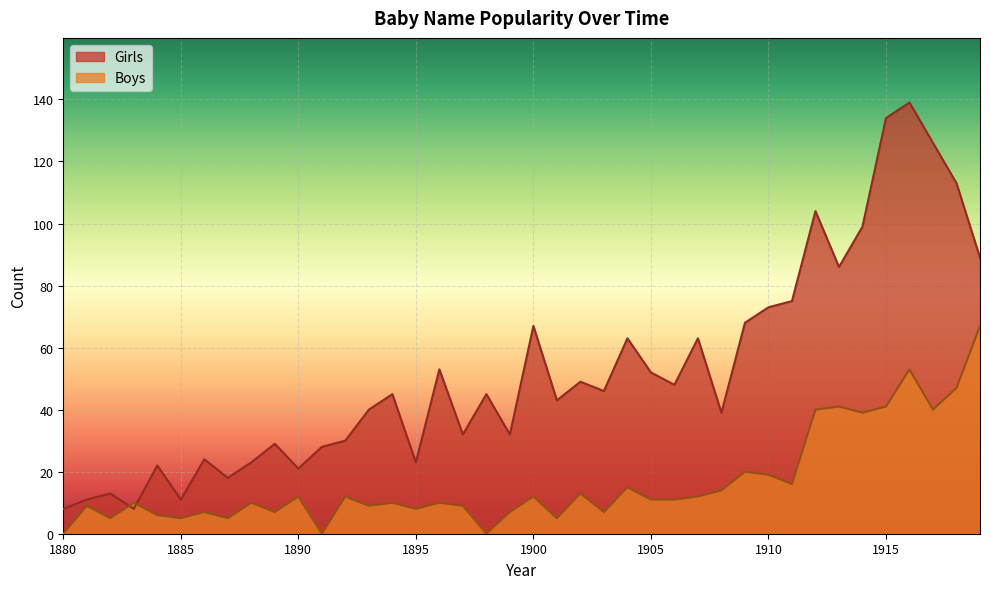

At how many categories does at least one series exceed 18?

34